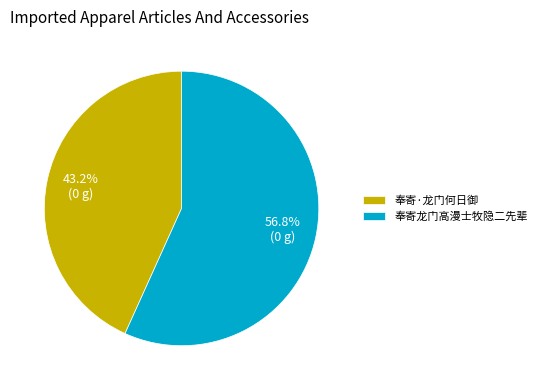

Which slice represents more than half of the pie?

奉寄龙门高漫士牧隐二先辈